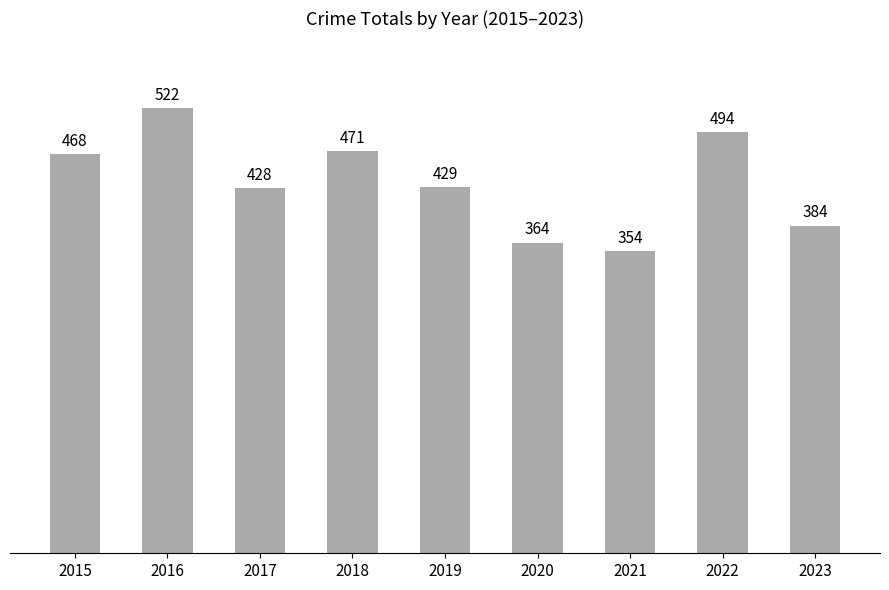

Rank the categories by value from lowest to highest.

2021, 2020, 2023, 2017, 2019, 2015, 2018, 2022, 2016